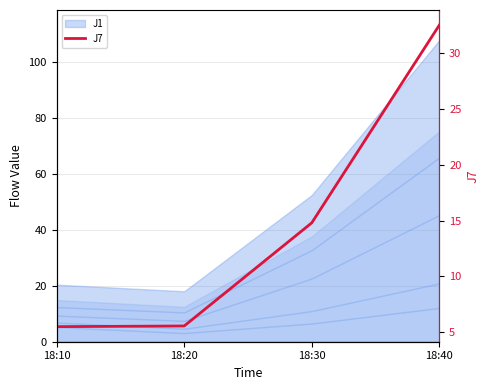

Rank the categories by value from highest to lowest.

18:40, 18:30, 18:20, 18:10